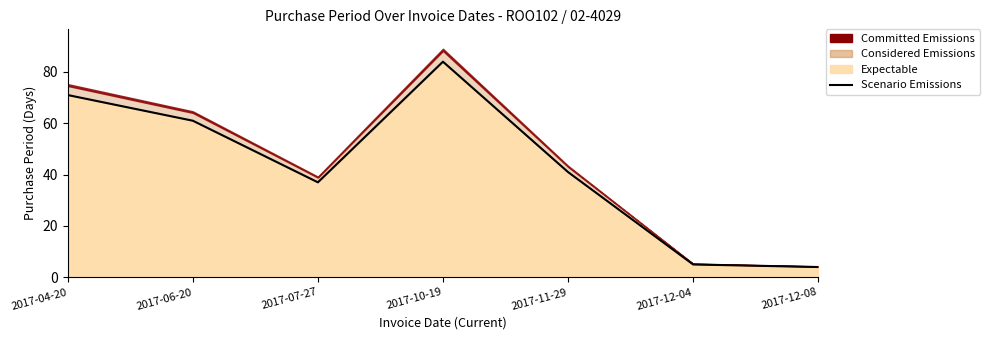

Is it true that the value at 2017-12-04 is 5?

True